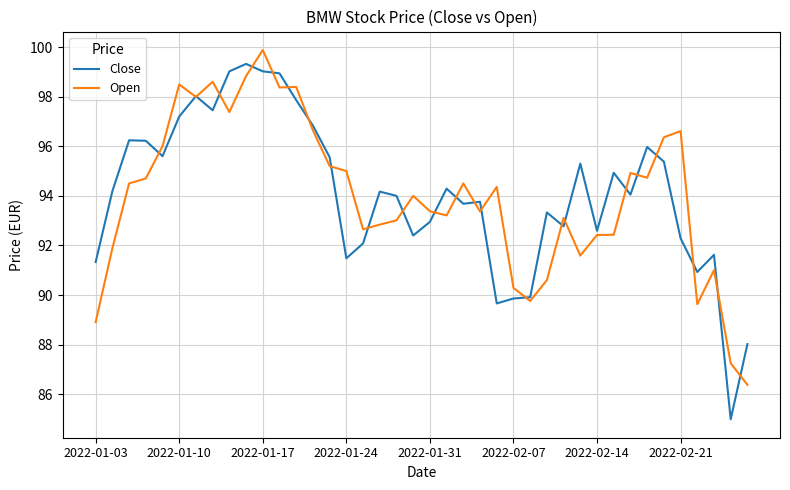

What is the maximum value for Open?

99.9